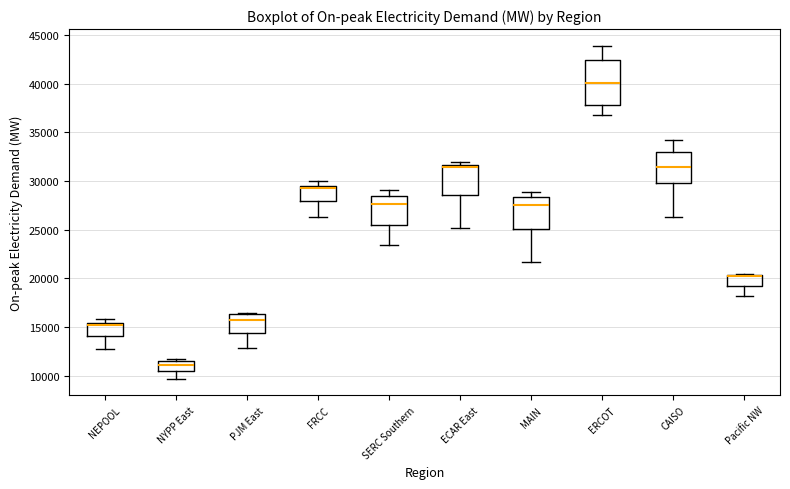

Reading left to right, read every box against the y-axis: the position of its median line, the range the box covers, and the ends of its whiskers. The values are not printed on the chart, so give them approximately, as read against the axis.

NEPOOL: median 15000, box 14000 to 15500, whiskers 13000 to 16000
NYPP East: median 11000, box 10500 to 11500, whiskers 9500 to 11500 (just above the box's upper edge)
PJM East: median 15500, box 14500 to 16500, whiskers 13000 to 16500 (just above the box's upper edge)
FRCC: median 29000, box 28000 to 29500, whiskers 26500 to 30000
SERC Southern: median 27500, box 25500 to 28500, whiskers 23500 to 29000
ECAR East: median 31500 (just below the box's upper edge), box 28500 to 31500, whiskers 25000 to 32000
MAIN: median 27500, box 25000 to 28500, whiskers 21500 to 29000
ERCOT: median 40000, box 38000 to 42500, whiskers 37000 to 44000
CAISO: median 31500, box 30000 to 33000, whiskers 26500 to 34000
Pacific NW: median 20000 (drawn on the box's upper edge), box 19000 to 20500, whiskers 18000 to 20500